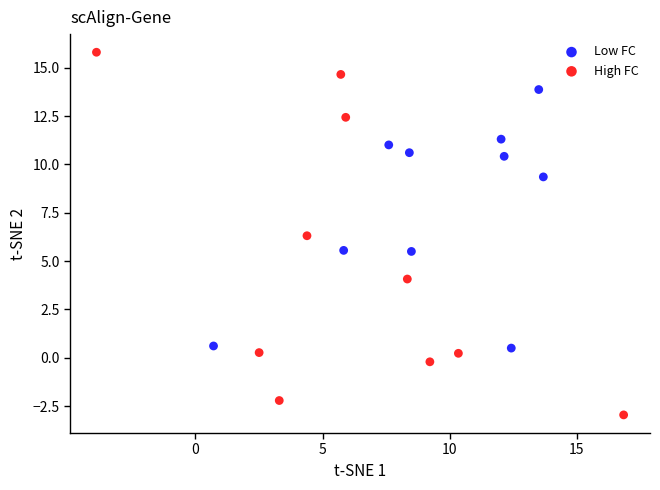

Which series has the widest spread of Y values?

High FC